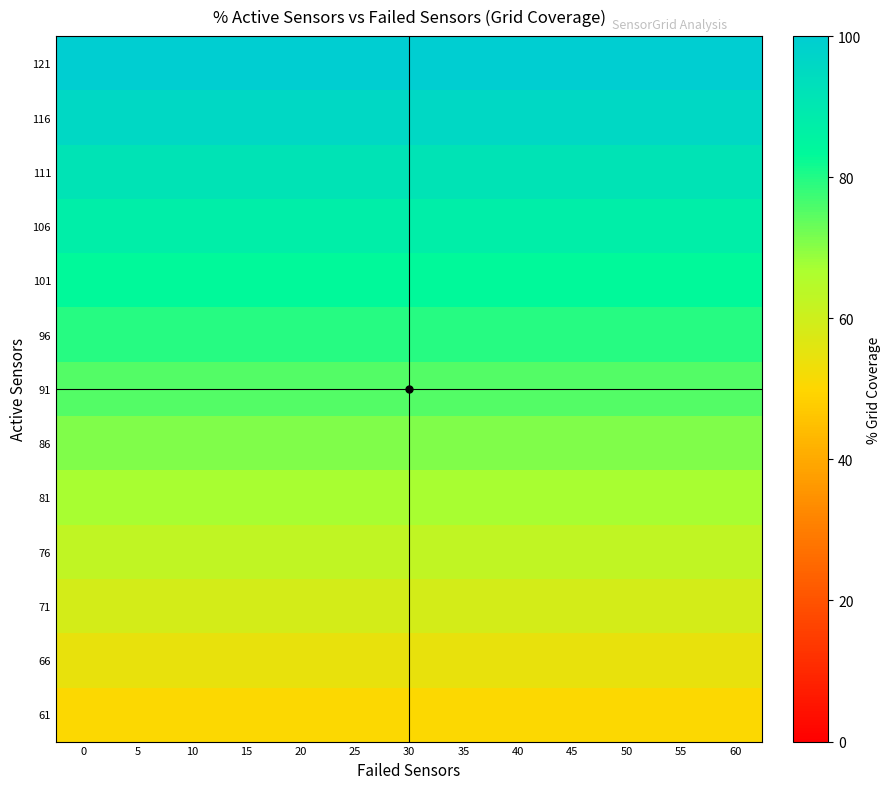

Reading left to right, what are all the values shown in this chart?

121: 0=100.0	5=100.0	10=100.0	15=100.0	20=100.0	25=100.0	30=100.0	35=100.0	40=100.0	45=100.0	50=100.0	55=100.0	60=100.0
116: 0=95.9	5=95.9	10=95.9	15=95.9	20=95.9	25=95.9	30=95.9	35=95.9	40=95.9	45=95.9	50=95.9	55=95.9	60=95.9
111: 0=91.7	5=91.7	10=91.7	15=91.7	20=91.7	25=91.7	30=91.7	35=91.7	40=91.7	45=91.7	50=91.7	55=91.7	60=91.7
106: 0=87.6	5=87.6	10=87.6	15=87.6	20=87.6	25=87.6	30=87.6	35=87.6	40=87.6	45=87.6	50=87.6	55=87.6	60=87.6
101: 0=83.5	5=83.5	10=83.5	15=83.5	20=83.5	25=83.5	30=83.5	35=83.5	40=83.5	45=83.5	50=83.5	55=83.5	60=83.5
96: 0=79.3	5=79.3	10=79.3	15=79.3	20=79.3	25=79.3	30=79.3	35=79.3	40=79.3	45=79.3	50=79.3	55=79.3	60=79.3
91: 0=75.2	5=75.2	10=75.2	15=75.2	20=75.2	25=75.2	30=75.2	35=75.2	40=75.2	45=75.2	50=75.2	55=75.2	60=75.2
86: 0=71.1	5=71.1	10=71.1	15=71.1	20=71.1	25=71.1	30=71.1	35=71.1	40=71.1	45=71.1	50=71.1	55=71.1	60=71.1
81: 0=66.9	5=66.9	10=66.9	15=66.9	20=66.9	25=66.9	30=66.9	35=66.9	40=66.9	45=66.9	50=66.9	55=66.9	60=66.9
76: 0=62.8	5=62.8	10=62.8	15=62.8	20=62.8	25=62.8	30=62.8	35=62.8	40=62.8	45=62.8	50=62.8	55=62.8	60=62.8
71: 0=58.7	5=58.7	10=58.7	15=58.7	20=58.7	25=58.7	30=58.7	35=58.7	40=58.7	45=58.7	50=58.7	55=58.7	60=58.7
66: 0=54.5	5=54.5	10=54.5	15=54.5	20=54.5	25=54.5	30=54.5	35=54.5	40=54.5	45=54.5	50=54.5	55=54.5	60=54.5
61: 0=50.4	5=50.4	10=50.4	15=50.4	20=50.4	25=50.4	30=50.4	35=50.4	40=50.4	45=50.4	50=50.4	55=50.4	60=50.4